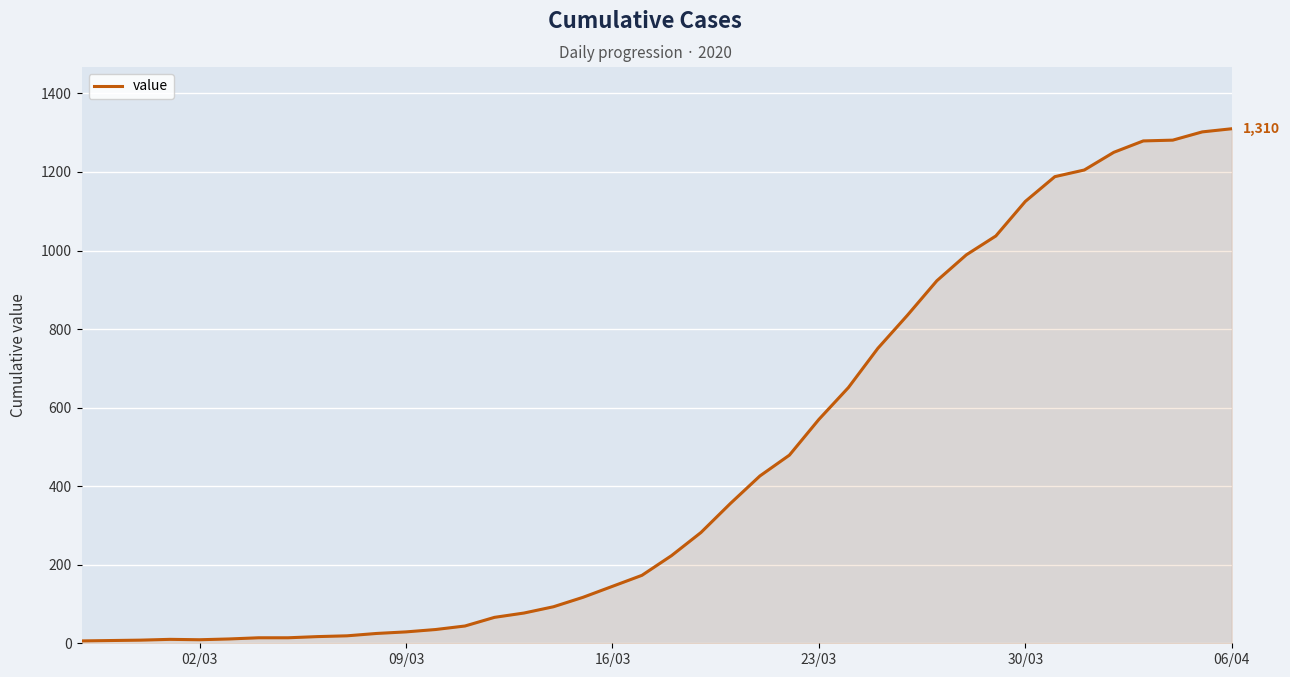

What is the maximum value shown in the chart?

1310